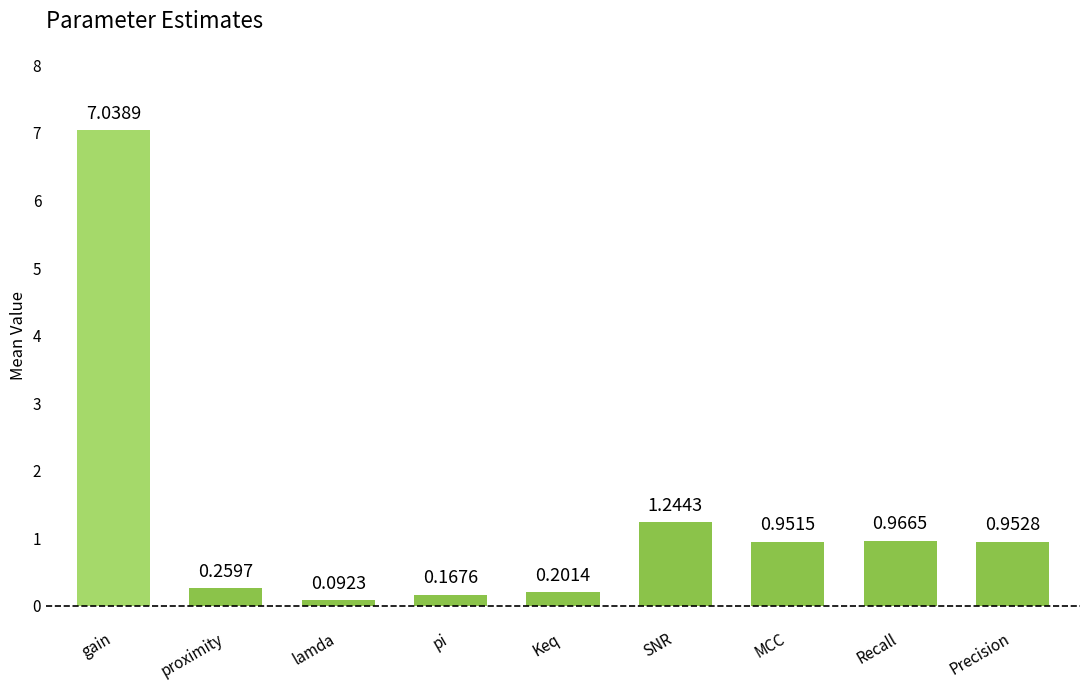

List the labels in order of value, smallest first.

lamda, pi, Keq, proximity, MCC, Precision, Recall, SNR, gain